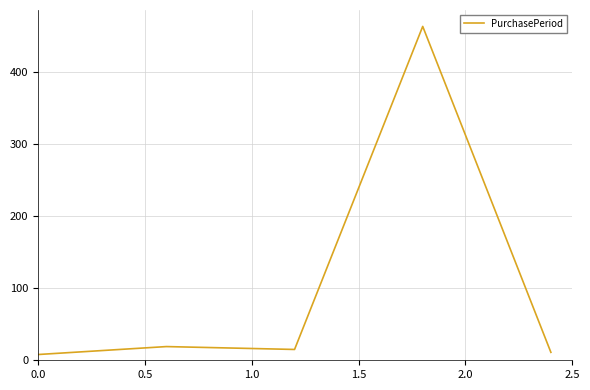

What is the maximum value shown in the chart?

463